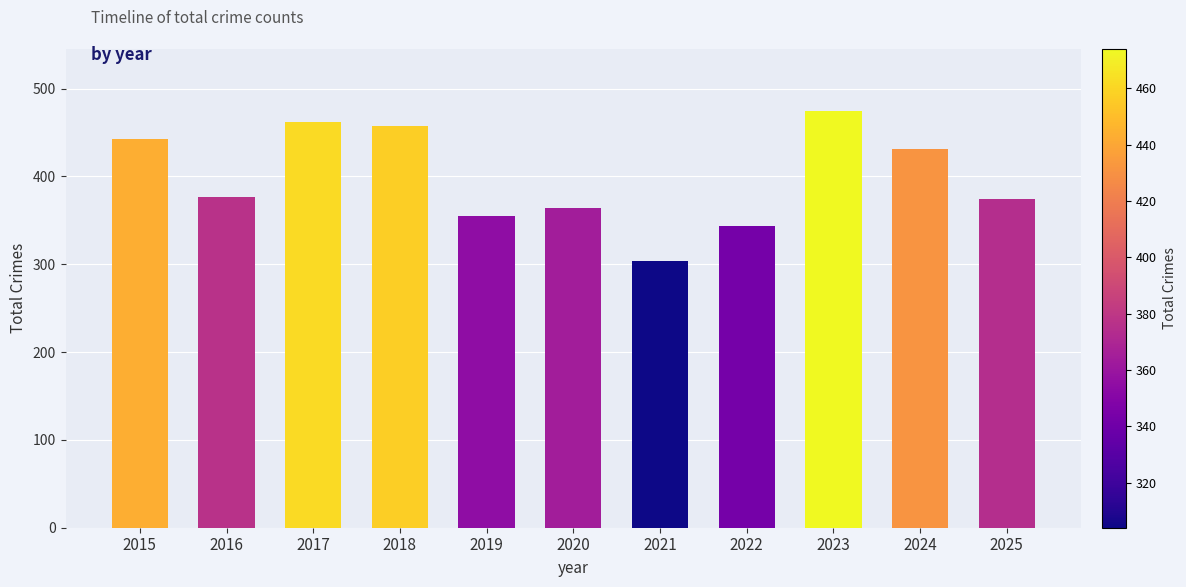

Which category has the highest value across all series?

2023